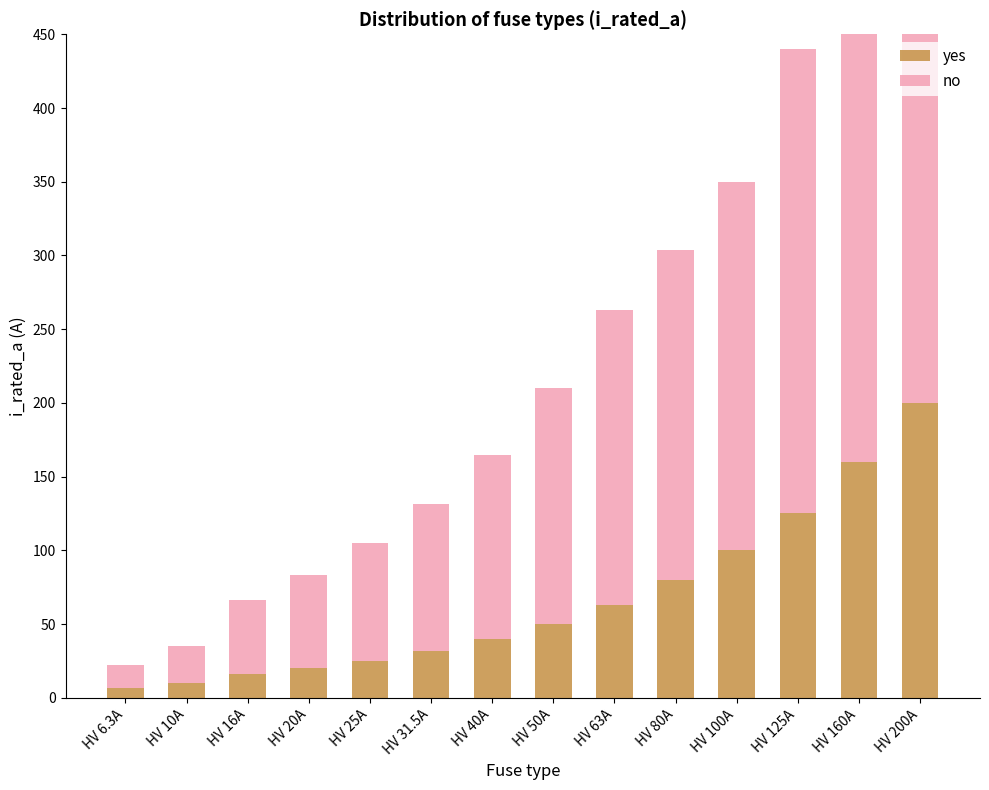

How many bars are there in total?

28